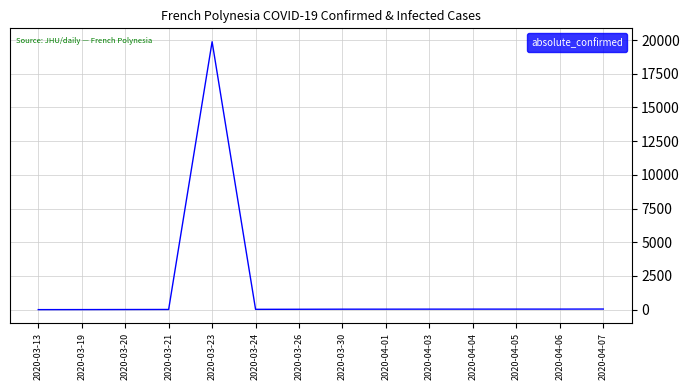

What is the greatest value displayed?

19874